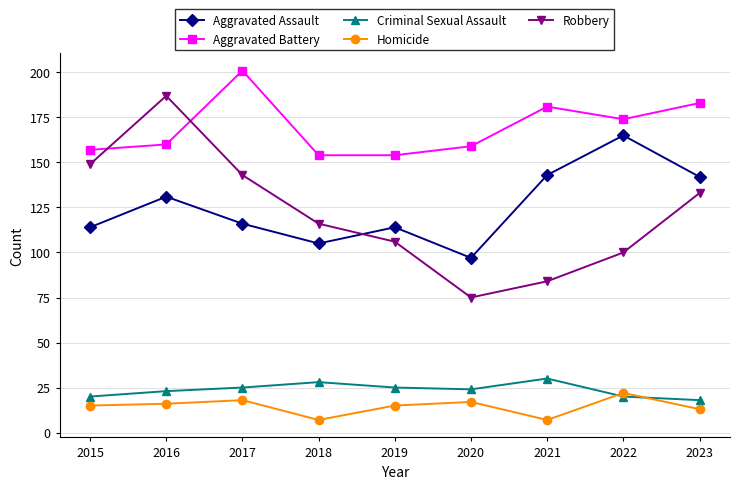

How many interior local peaks does the Aggravated Assault series have?

3